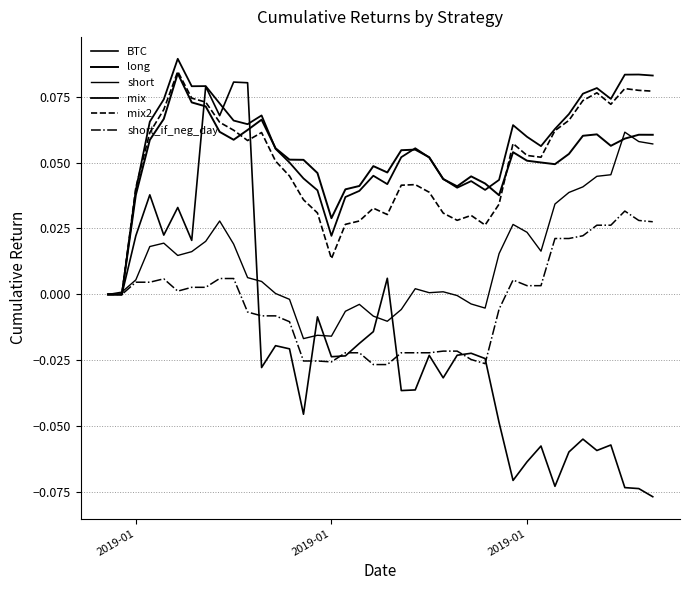

Does the chart display data point markers on the line(s)?

No